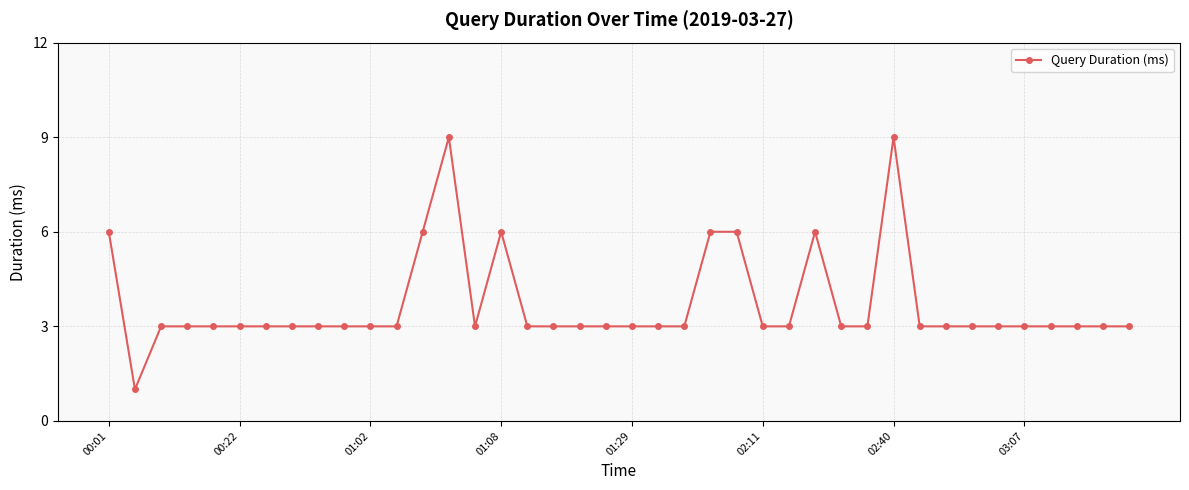

What is the minimum value shown in the chart?

1